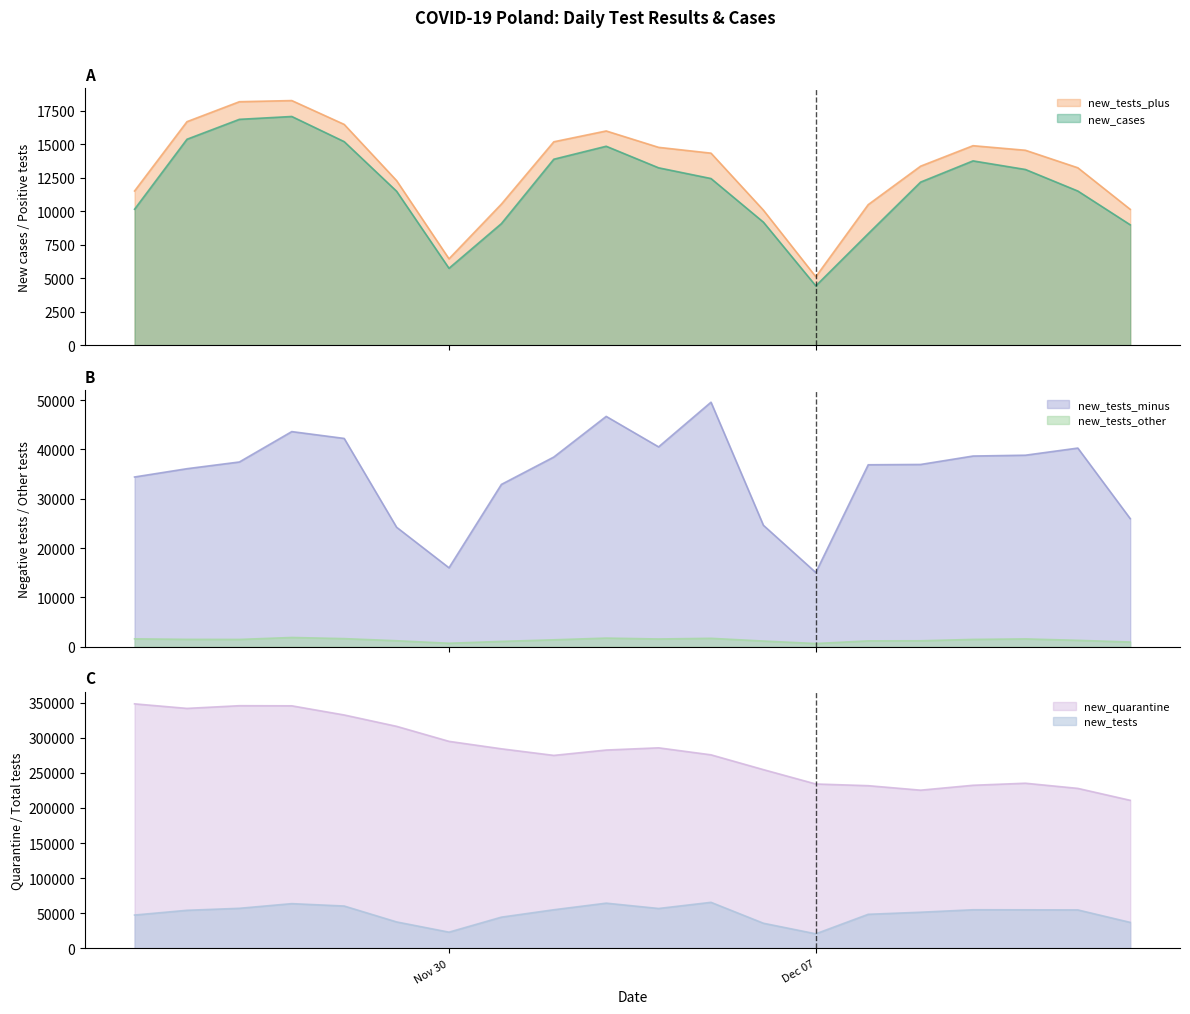

At which label does new_quarantine reach its peak?

2020-11-24